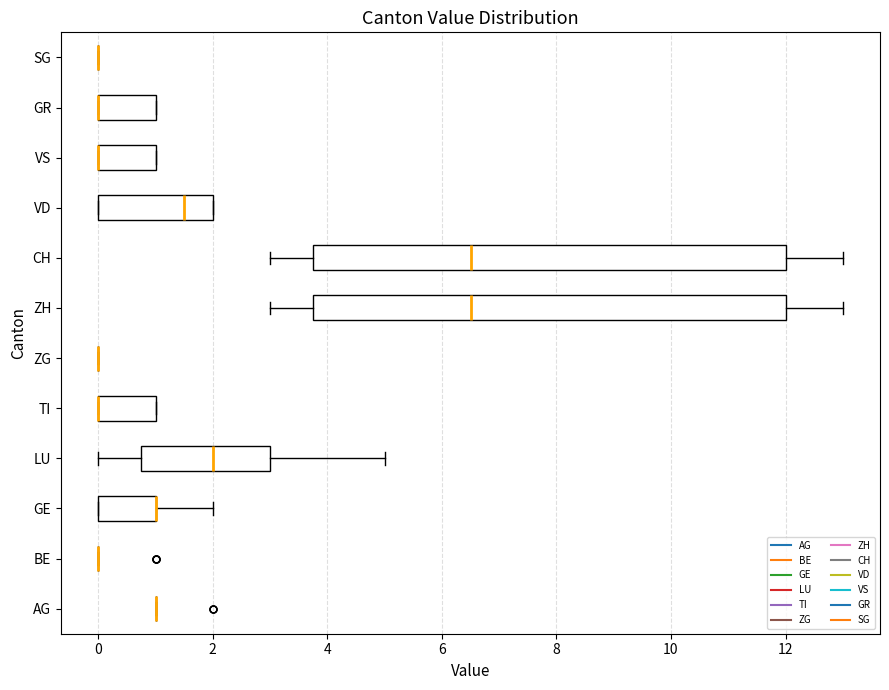

Where is the right edge of the box for GR on the x-axis? The values are not printed on the chart, so give them approximately, as read against the axis.

1.0